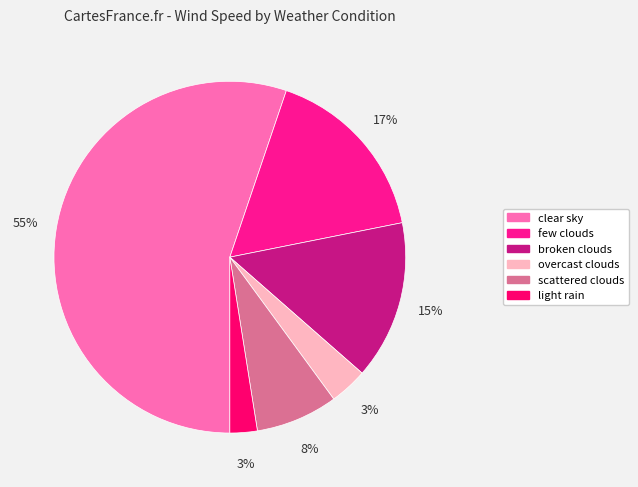

What is the majority slice?

clear sky